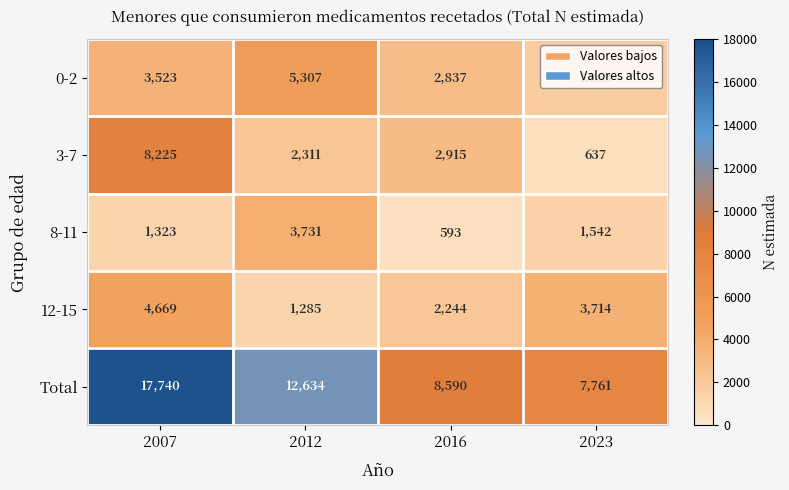

The value of 8-11 at 2007 is 557. True or false?

False